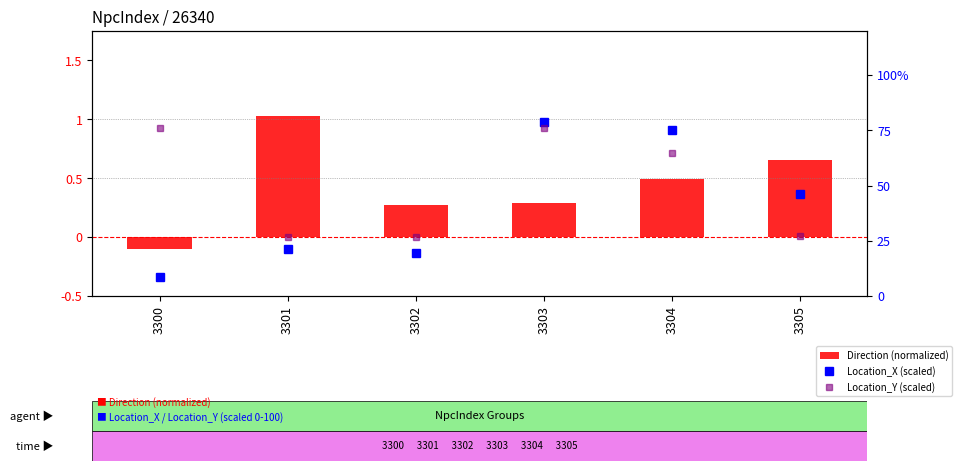

True or false: Location_X (scaled) has a value of 19.5 at 3302.

True